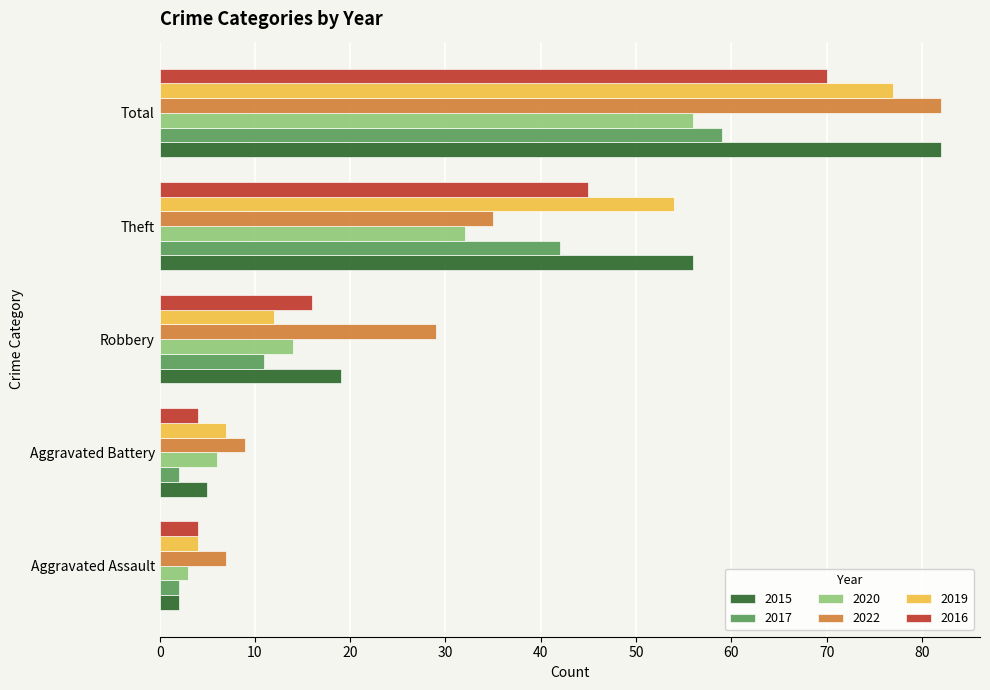

What is the average value of the 2020 series?

22